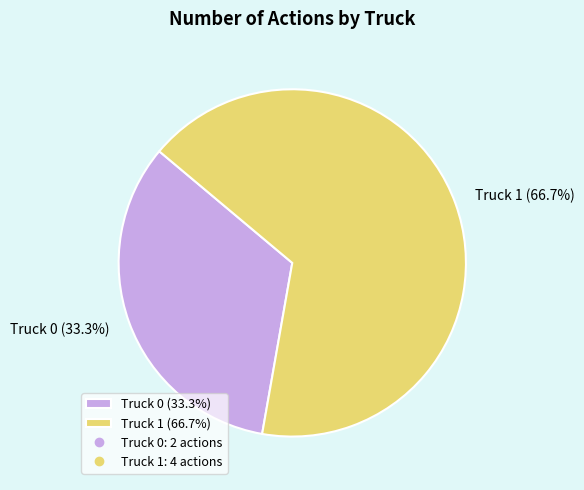

To the nearest percent, what is the difference between the largest and smallest slice percentages?

33%